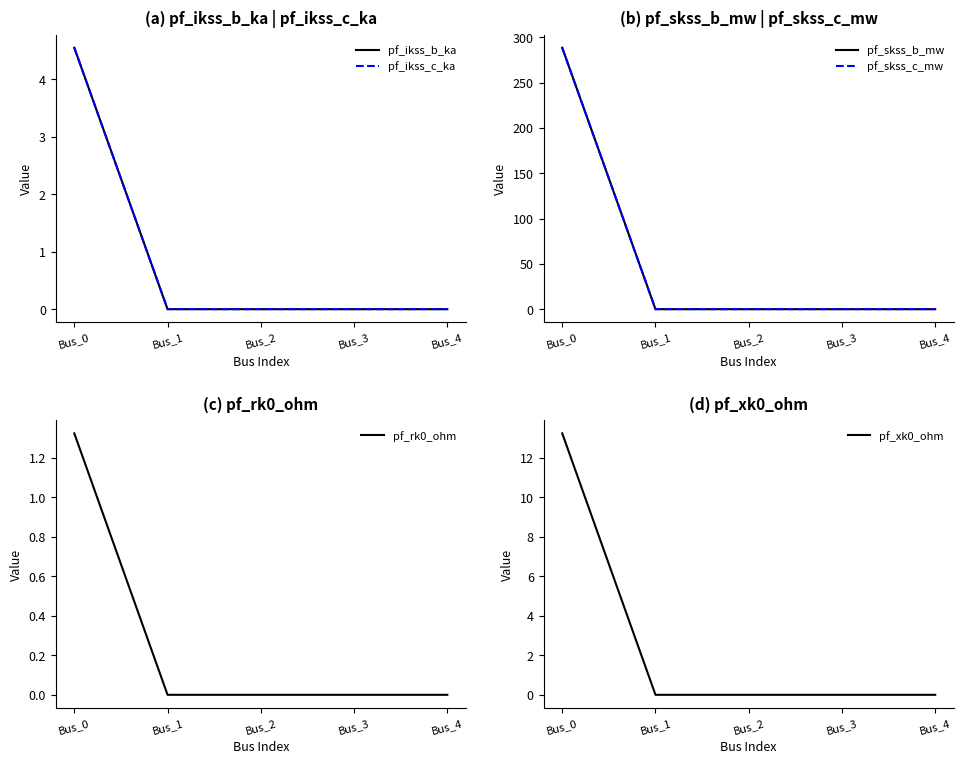

Which has a higher value, Bus_0 or Bus_4?

Bus_0